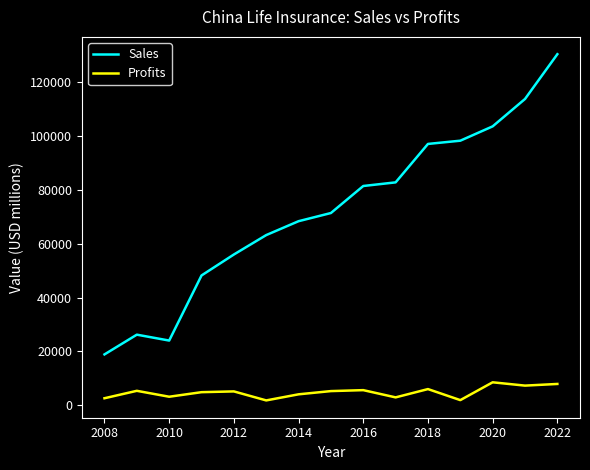

Which series has the largest total across all categories?

Sales